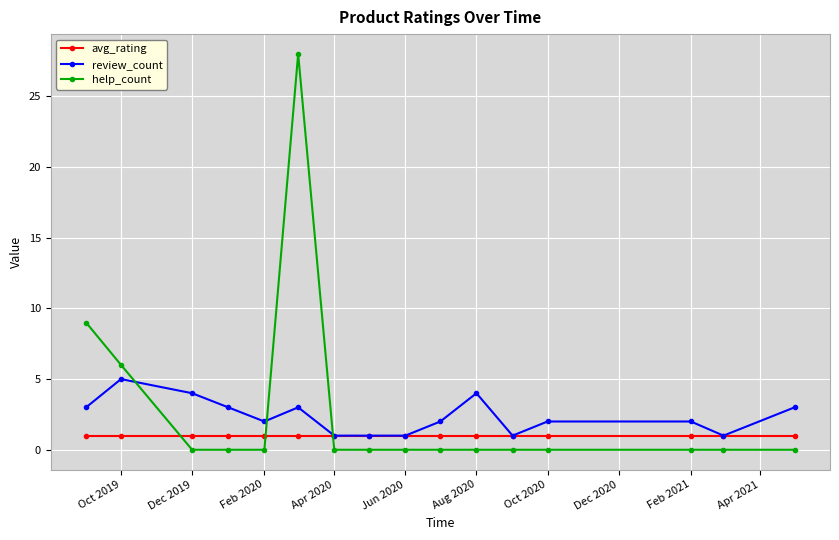

Which series has the widest spread of values?

help_count